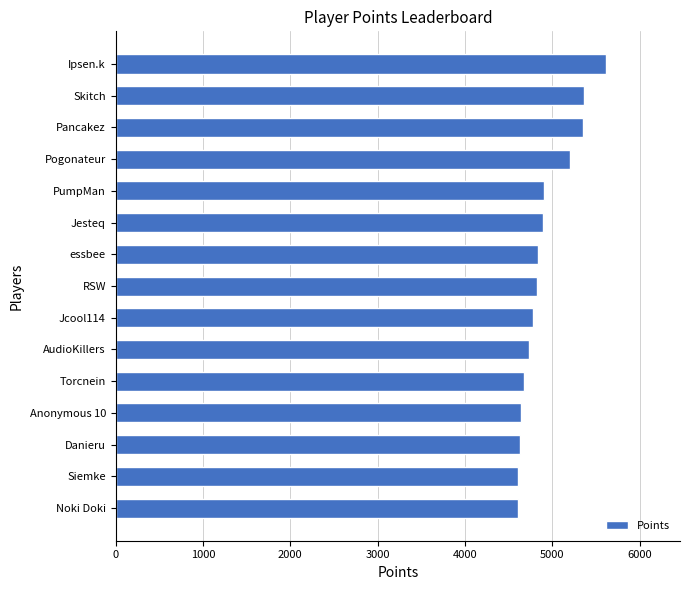

Is it true that the value at RSW is 2368?

False